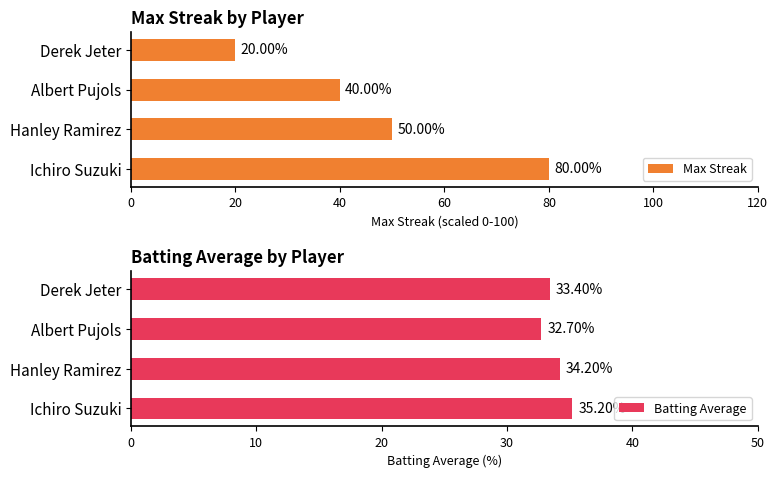

What is the difference between the second highest and second lowest values in the Batting Average series?

0.8